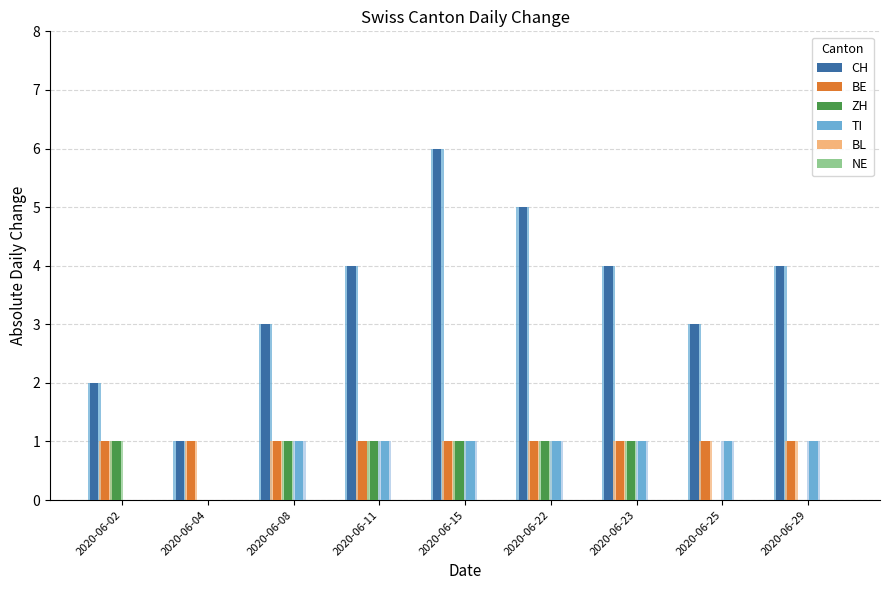

At which label is TI closest to 0?

2020-06-02